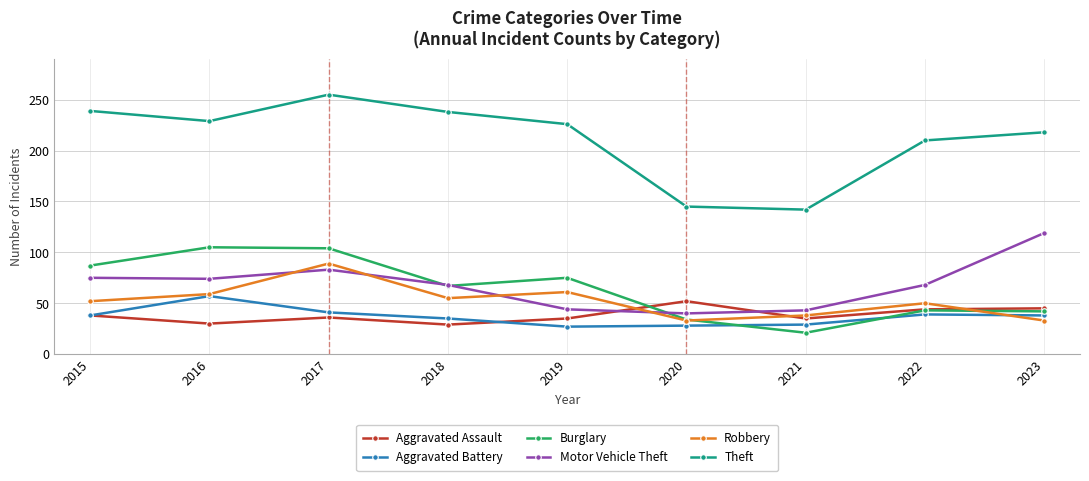

True or false: Motor Vehicle Theft has more than 2 points higher than both neighbors.

False